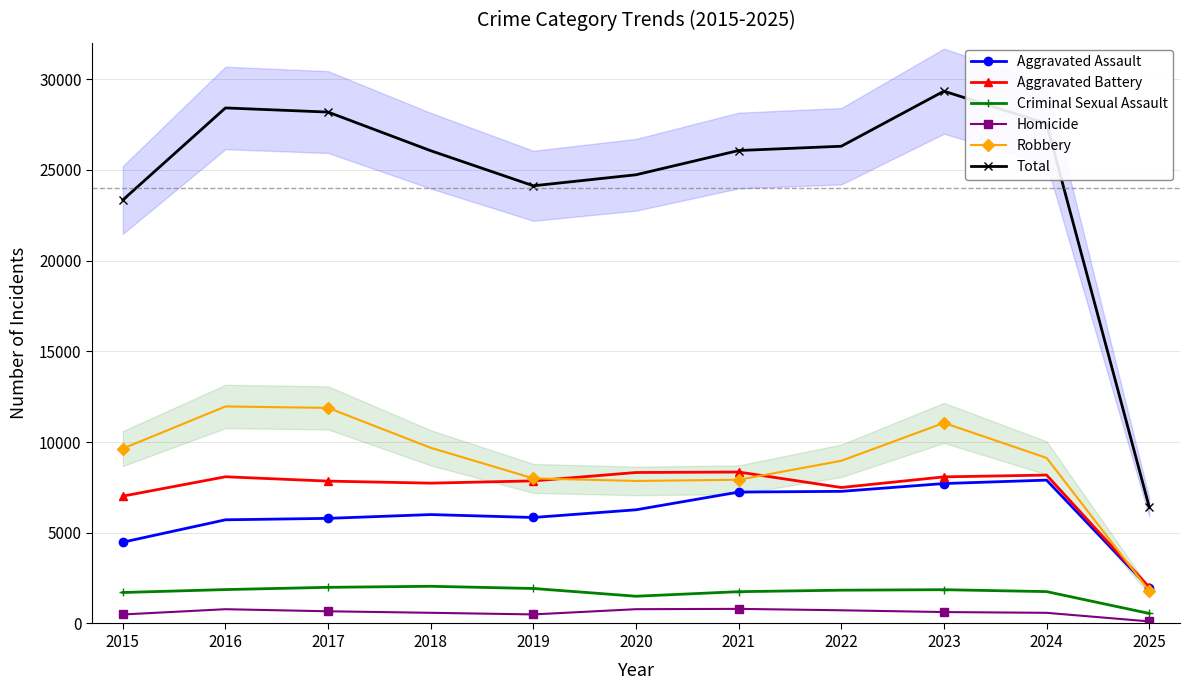

True or false: Robbery and Homicide intersect in this chart.

False